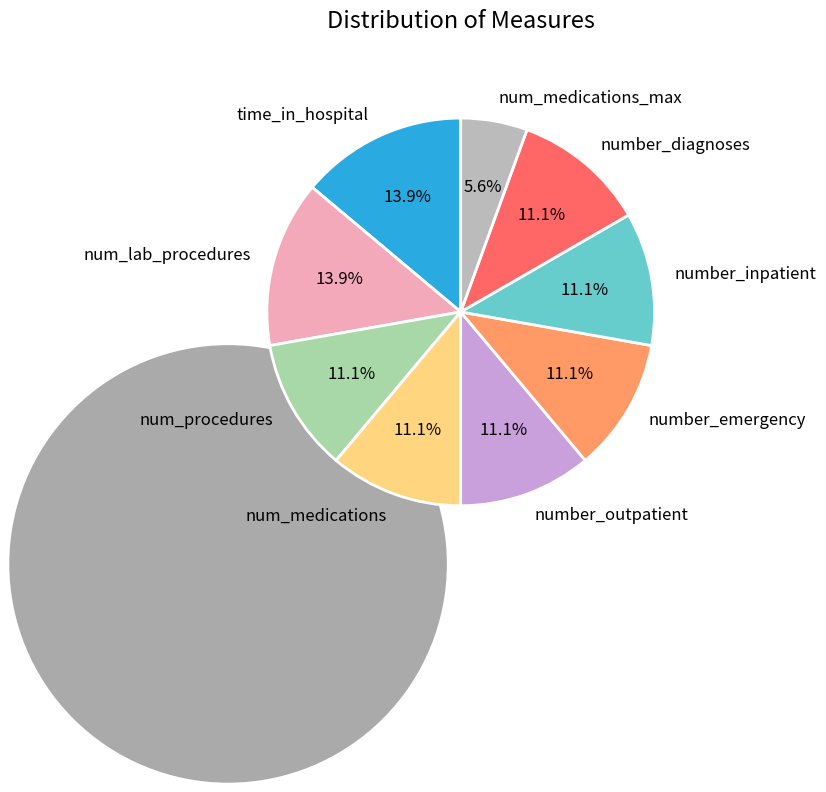

Is there a majority slice in this chart?

No